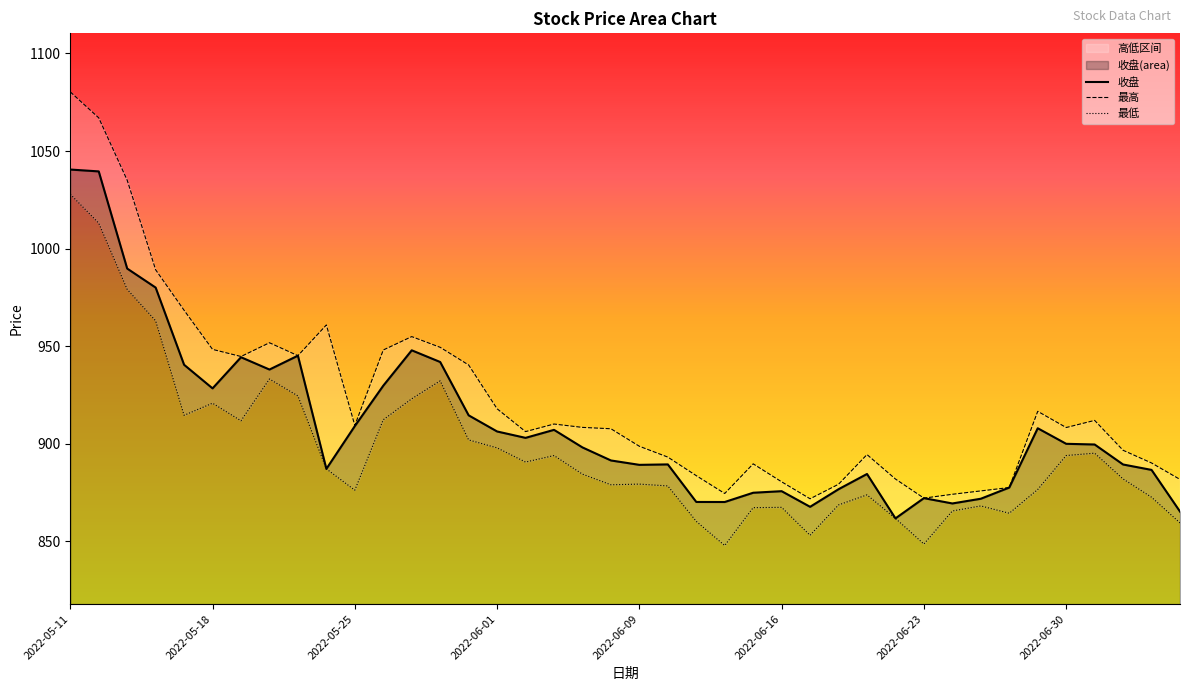

Where is the first local maximum for 收盘?

2022-05-19